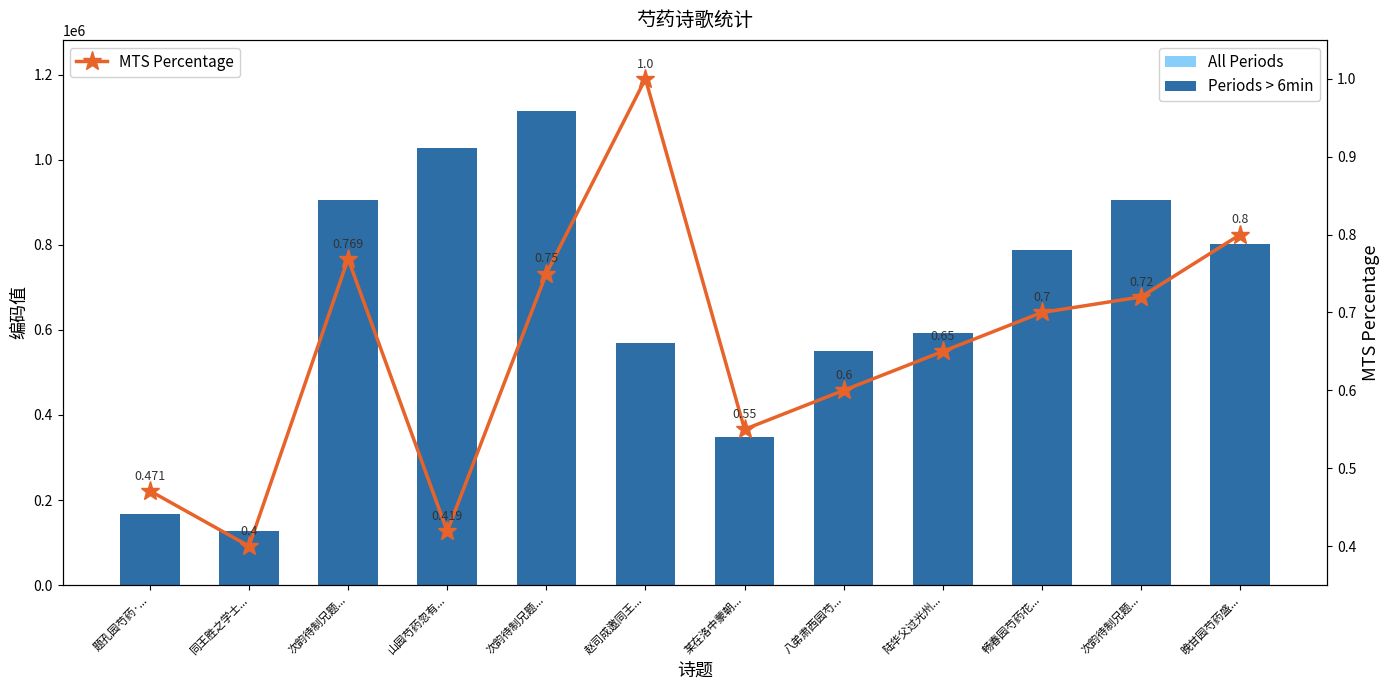

What is the greatest value displayed?

1114316.0